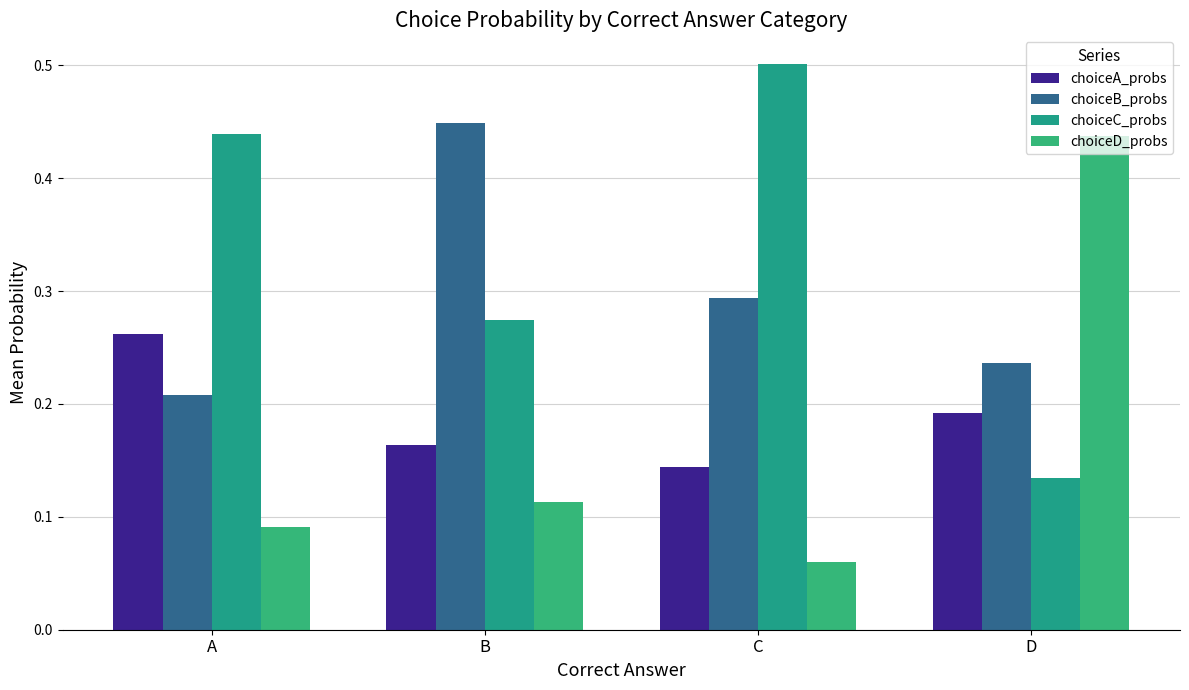

Which label corresponds to the largest value in the chart?

C